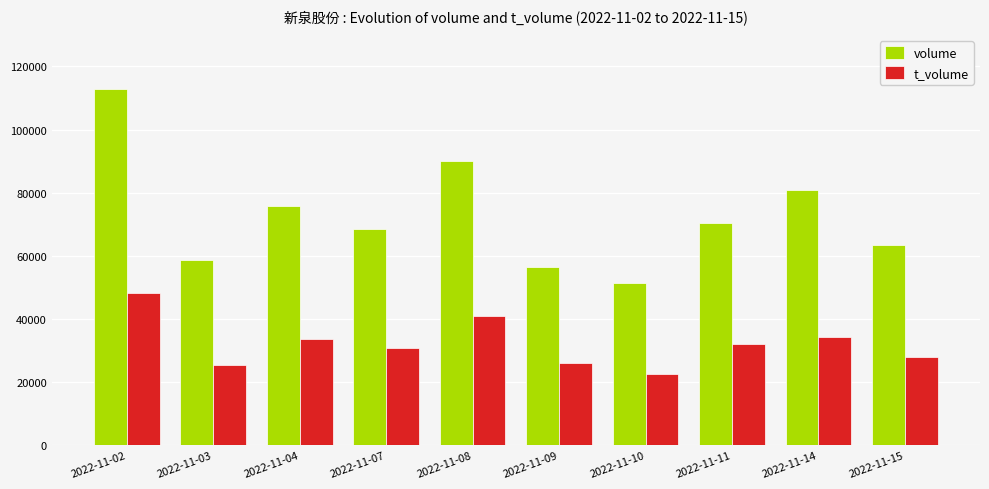

What is the average value of the t_volume series?

32215